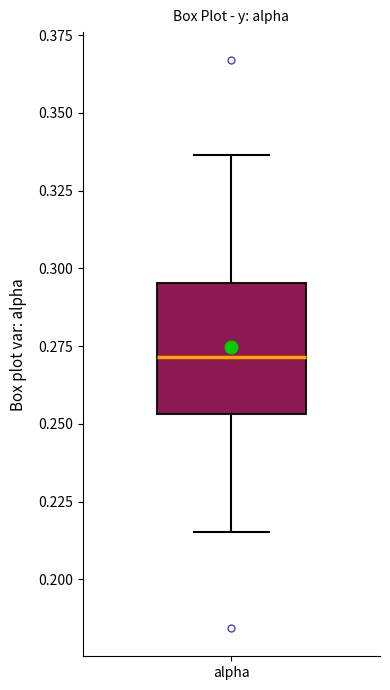

Where does the upper whisker of the box for alpha end on the y-axis? The values are not printed on the chart, so give them approximately, as read against the axis.

0.335